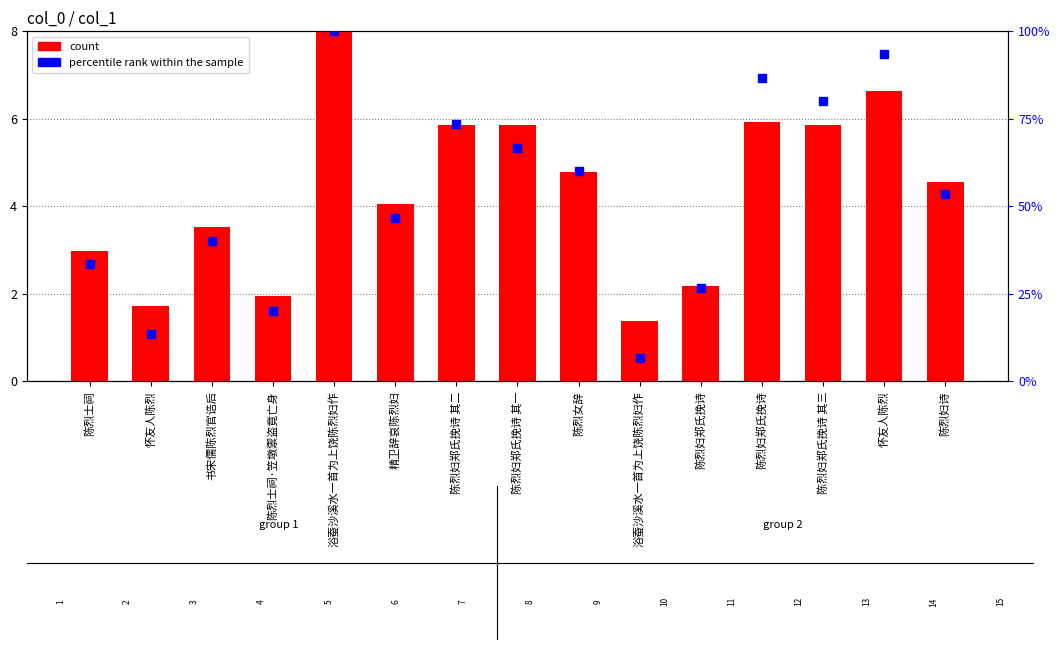

At how many categories does at least one series exceed 30?

11